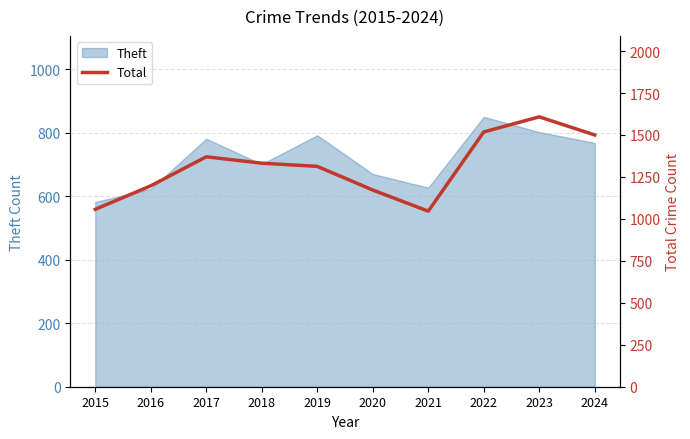

Where is Theft nearest to the value 716?

2018